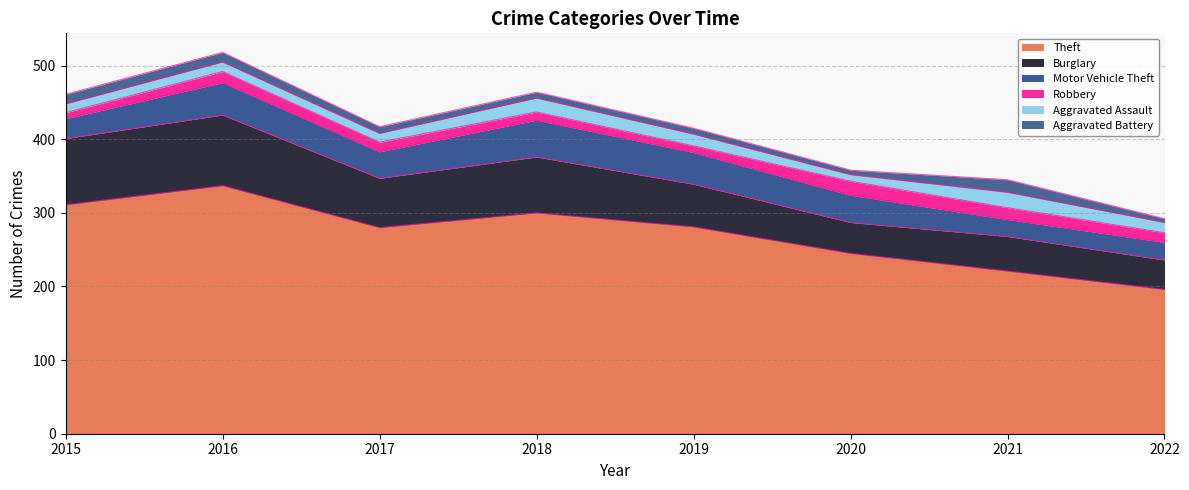

Which series has the largest range (max minus min)?

Theft